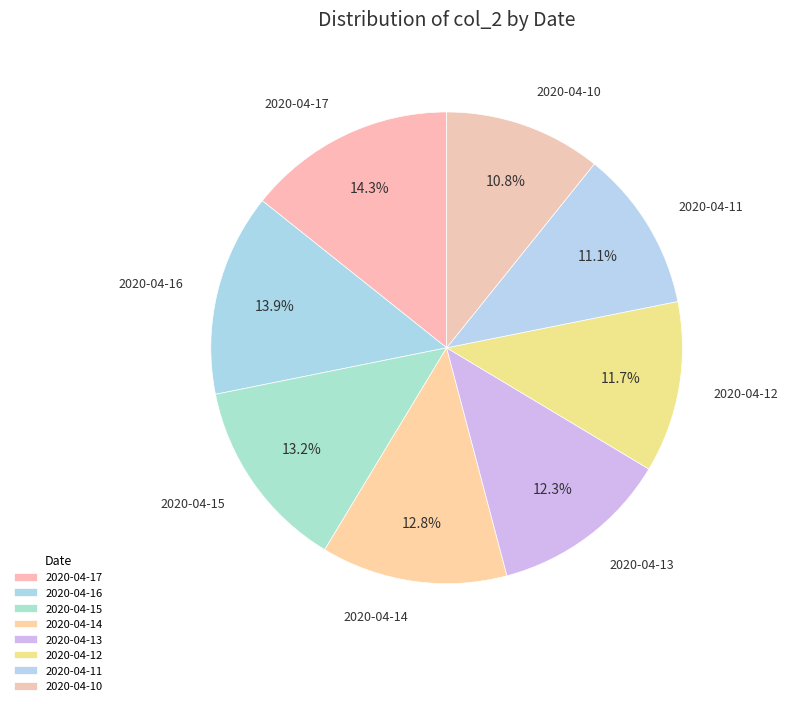

Between 2020-04-17 and 2020-04-12, which is larger?

2020-04-17